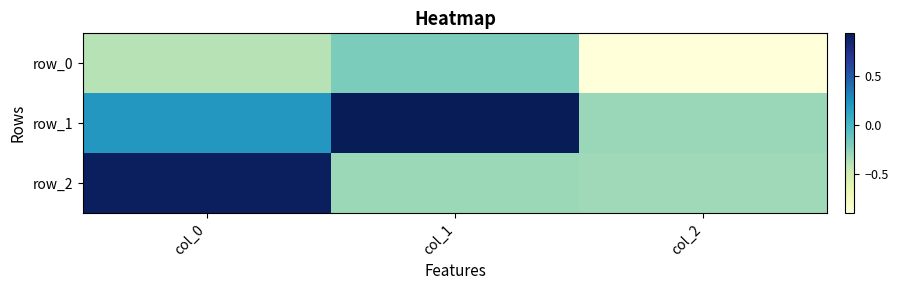

What is the minimum value shown in the chart?

-0.9